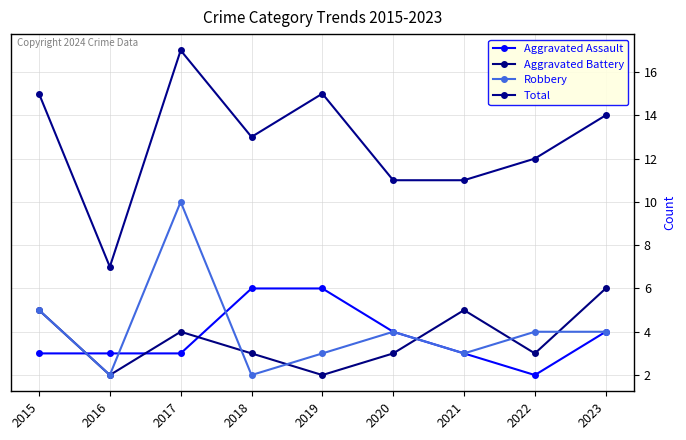

What are all the series names shown in the legend?

Aggravated Assault, Aggravated Battery, Robbery, Total